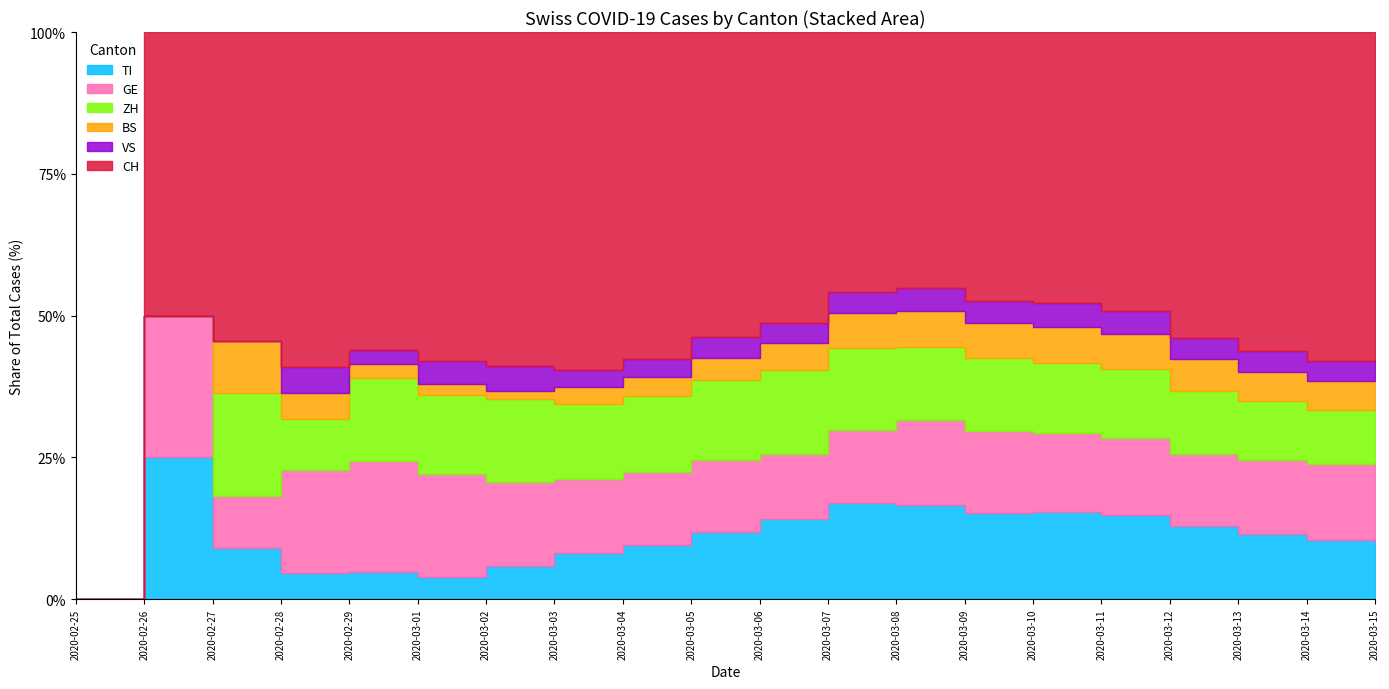

The ZH series shows 14 at 2020-03-02. True or false?

False